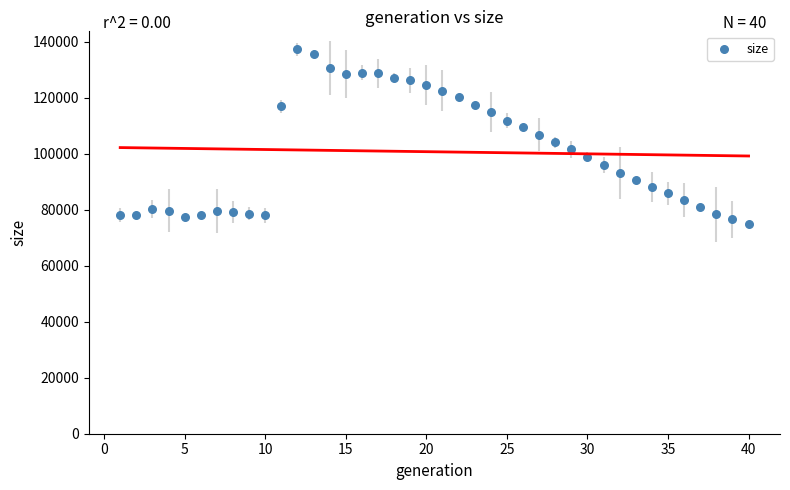

What is the range of Y values (max minus min)?

62451